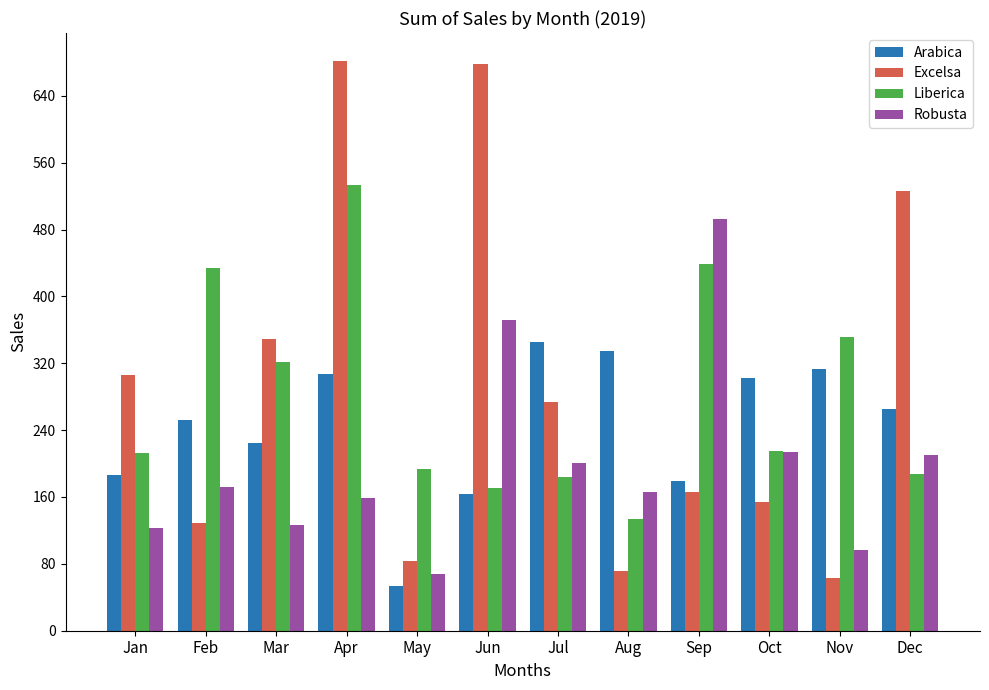

What value does the Excelsa series have at Feb?

129.5